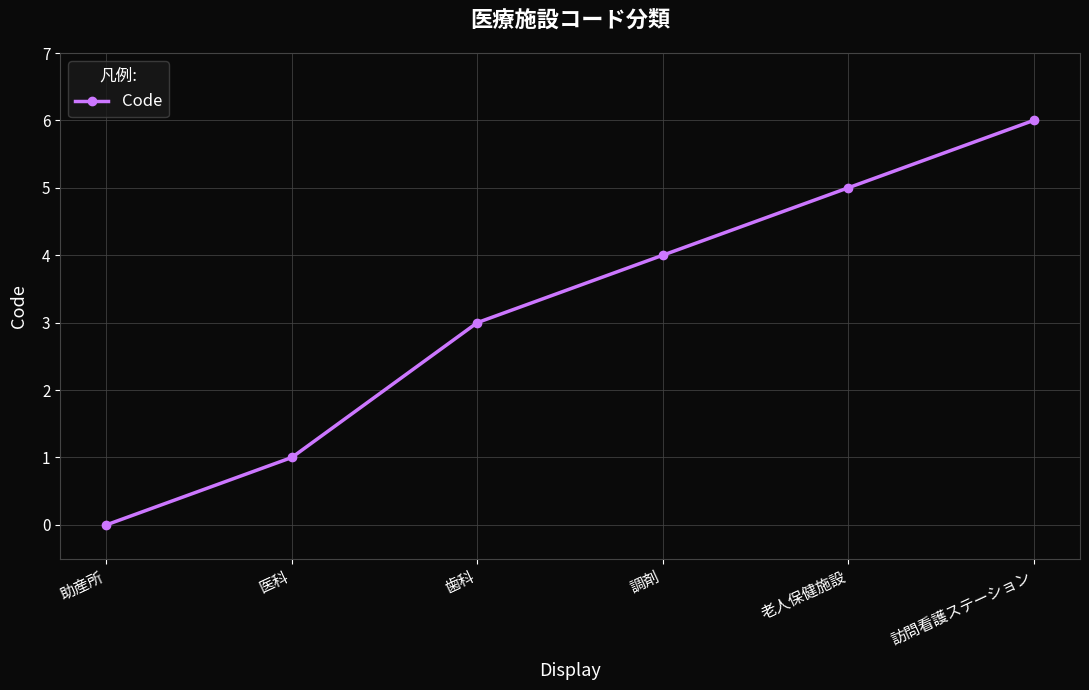

What is the difference between the maximum and minimum values?

6